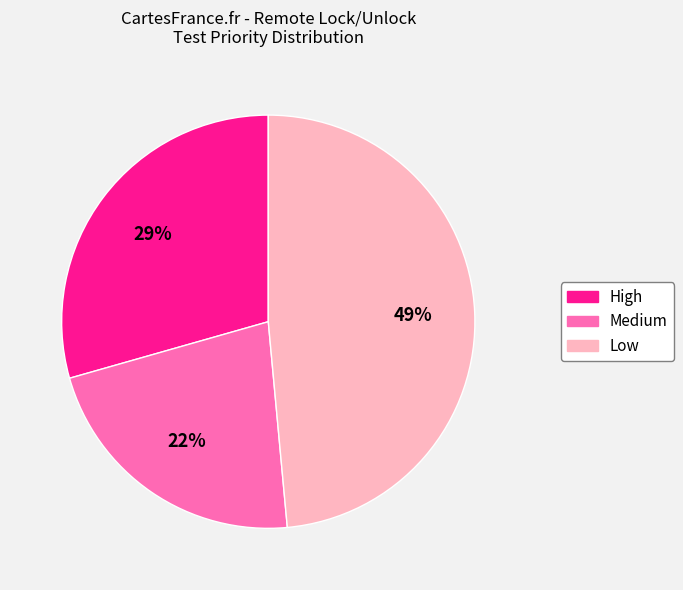

How many slices are in this pie chart?

3